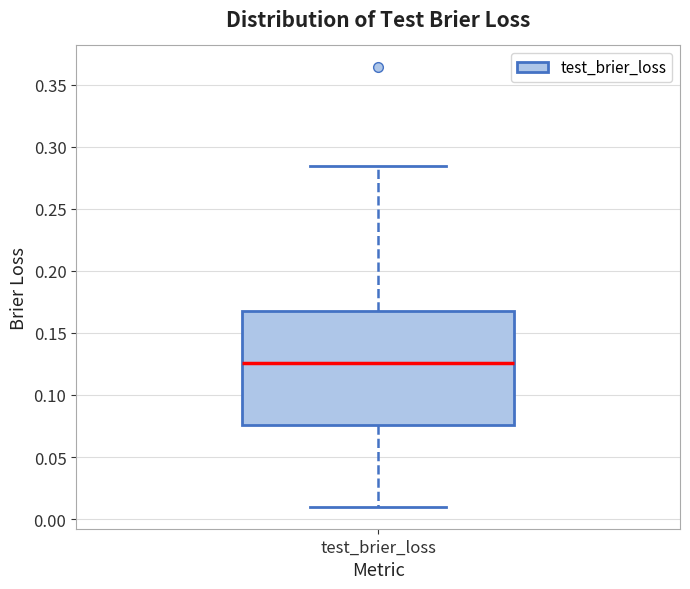

Transcribe this box plot: give where the median line is, the range the box spans, and where the two whiskers end, as read against the y-axis. The values are not printed on the chart, so give them approximately, as read against the axis.

median 0.125, box 0.075 to 0.165, whiskers 0.010 to 0.285